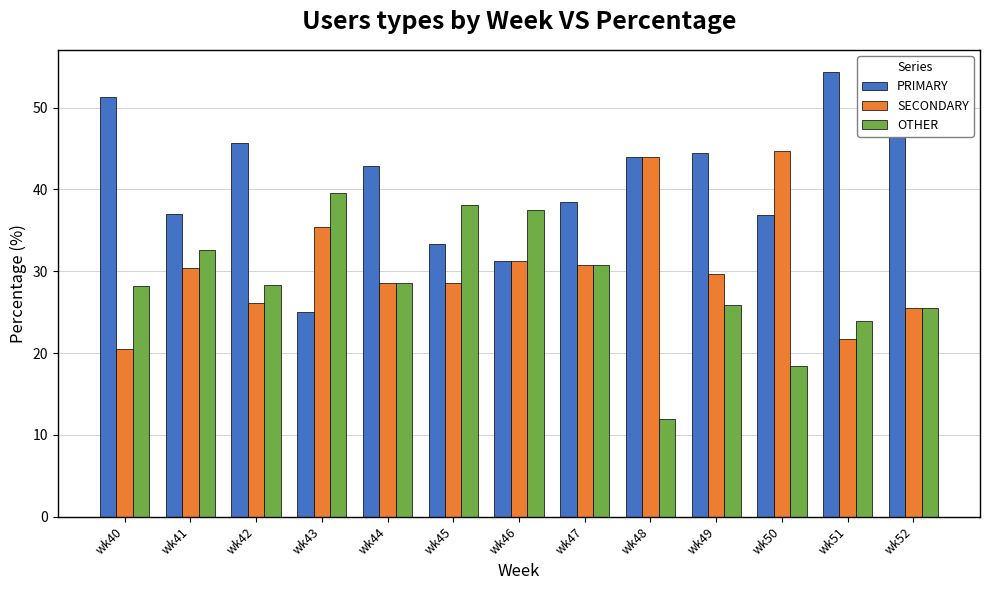

How many groups of bars are there?

13